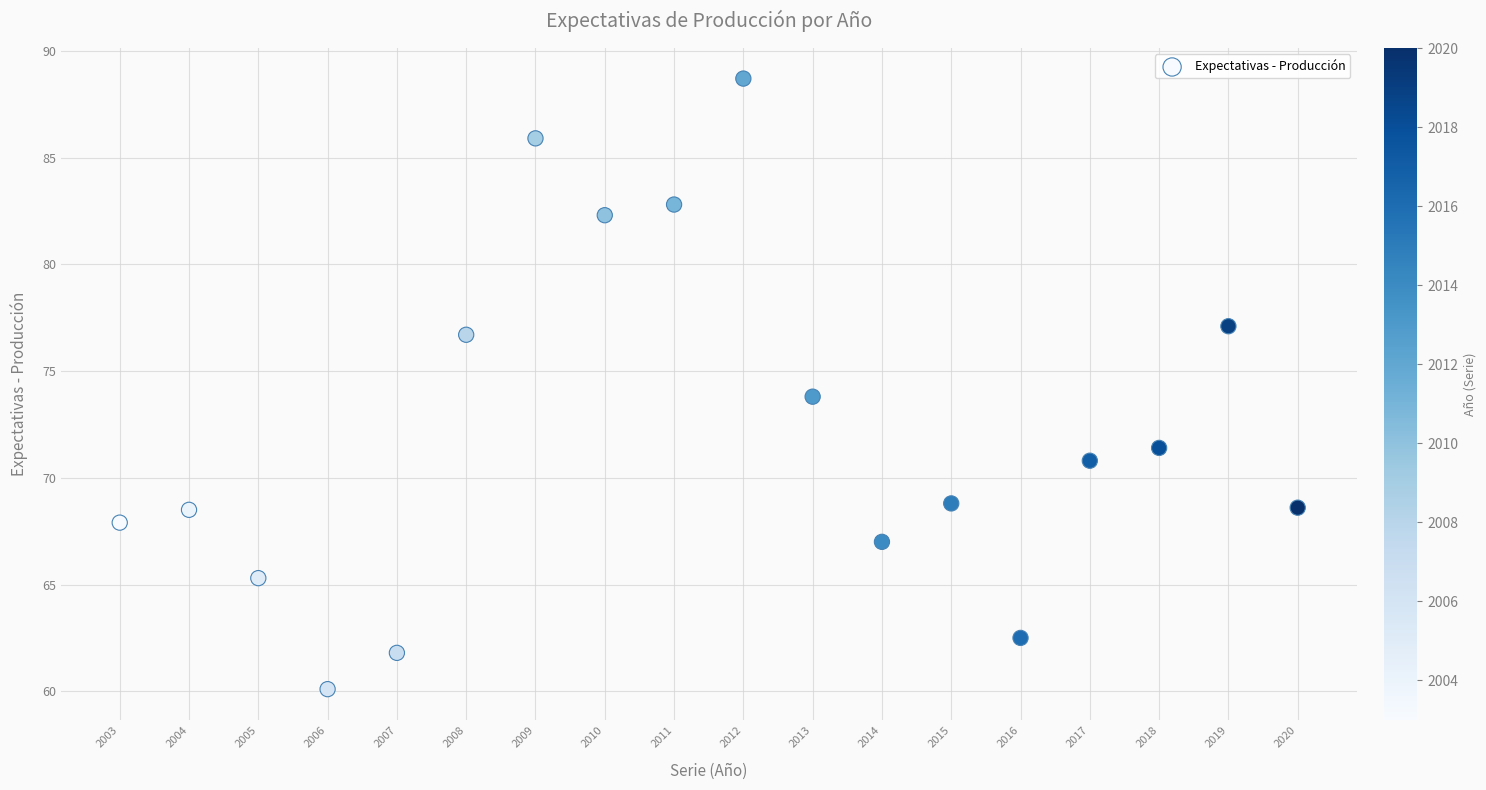

What is the range of Y values (max minus min)?

28.6